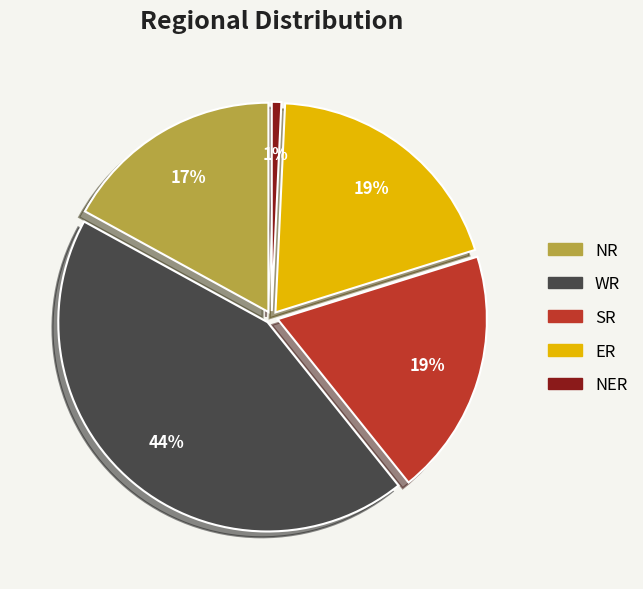

Do SR and NER together represent more than half of the pie?

No